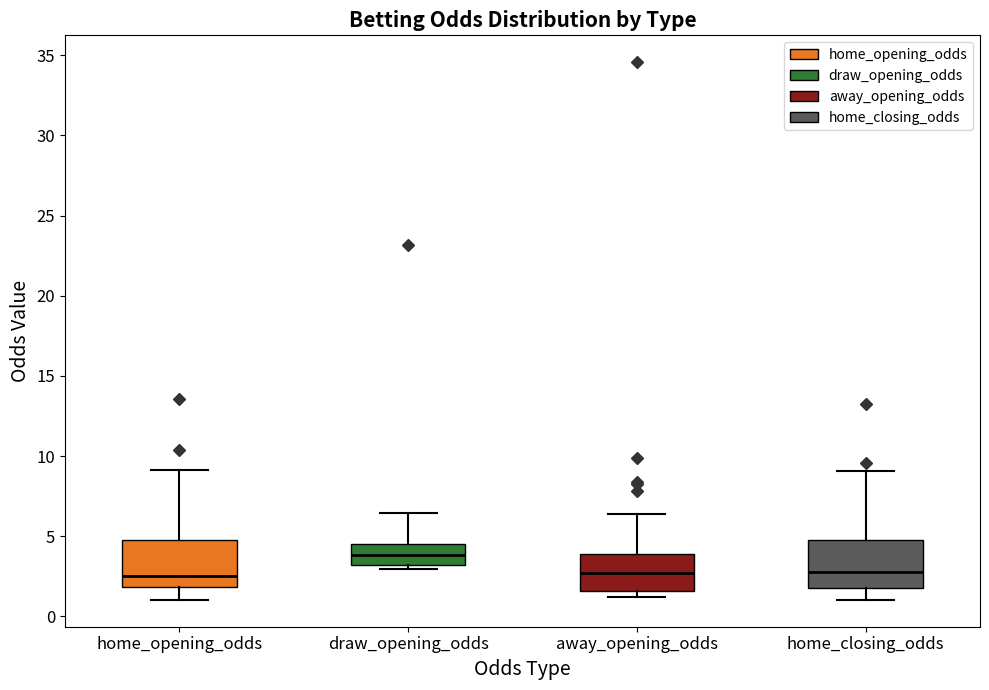

Reading left to right, read every box against the y-axis: the position of its median line, the range the box covers, and the ends of its whiskers. The values are not printed on the chart, so give them approximately, as read against the axis.

home_opening_odds: median 2.5, box 2.0 to 5.0, whiskers 1.0 to 9.0
draw_opening_odds: median 4.0, box 3.0 to 4.5, whiskers 3.0 (just below the box's lower edge) to 6.5
away_opening_odds: median 2.5, box 1.5 to 4.0, whiskers 1.0 to 6.5
home_closing_odds: median 2.5, box 2.0 to 4.5, whiskers 1.0 to 9.0